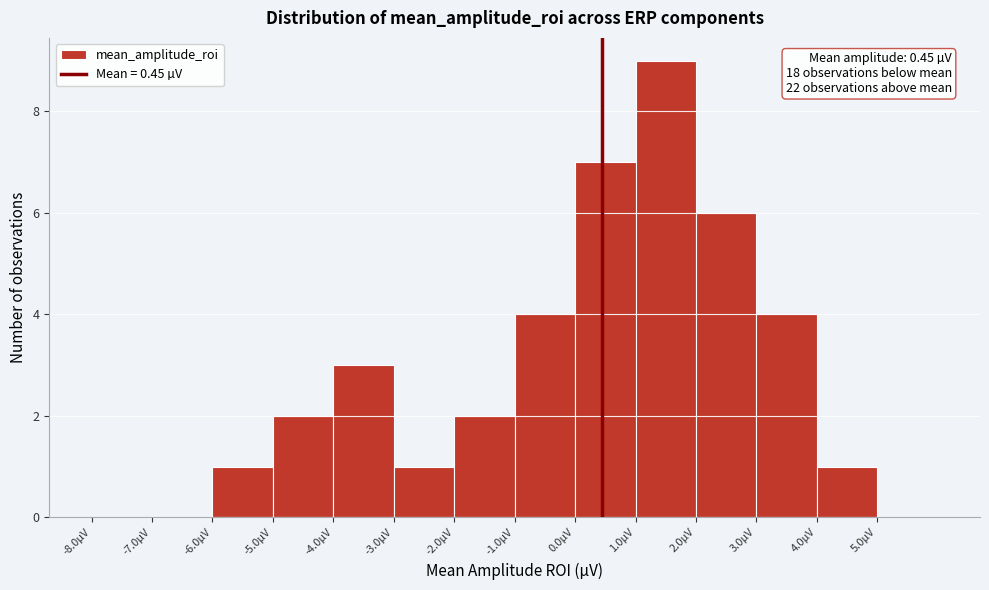

Over which range of the x-axis is the bar tallest?

1 to 2